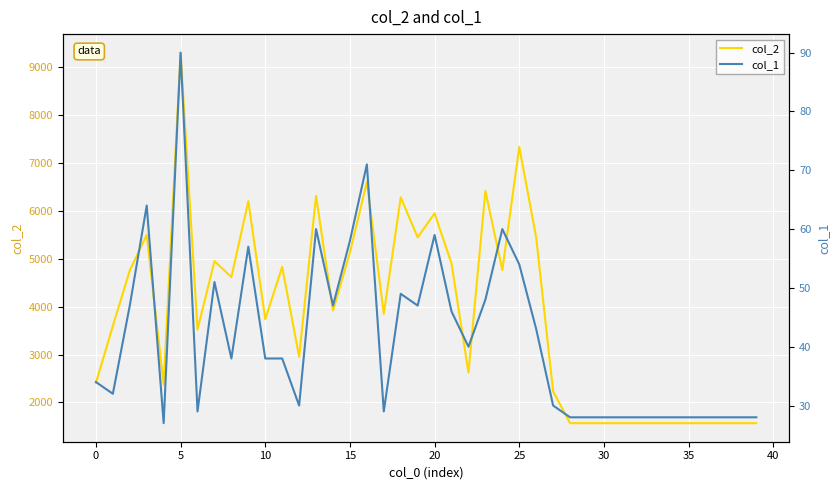

What is the difference between the maximum and second lowest values in the col_1 series?

62